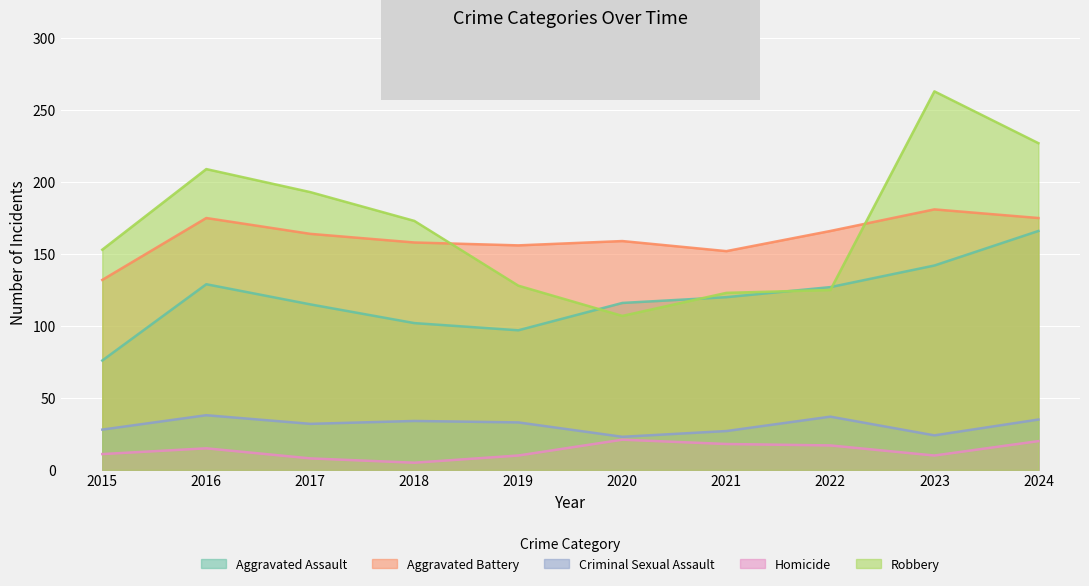

At 2019, list the series in order from smallest to largest.

Homicide, Criminal Sexual Assault, Aggravated Assault, Robbery, Aggravated Battery